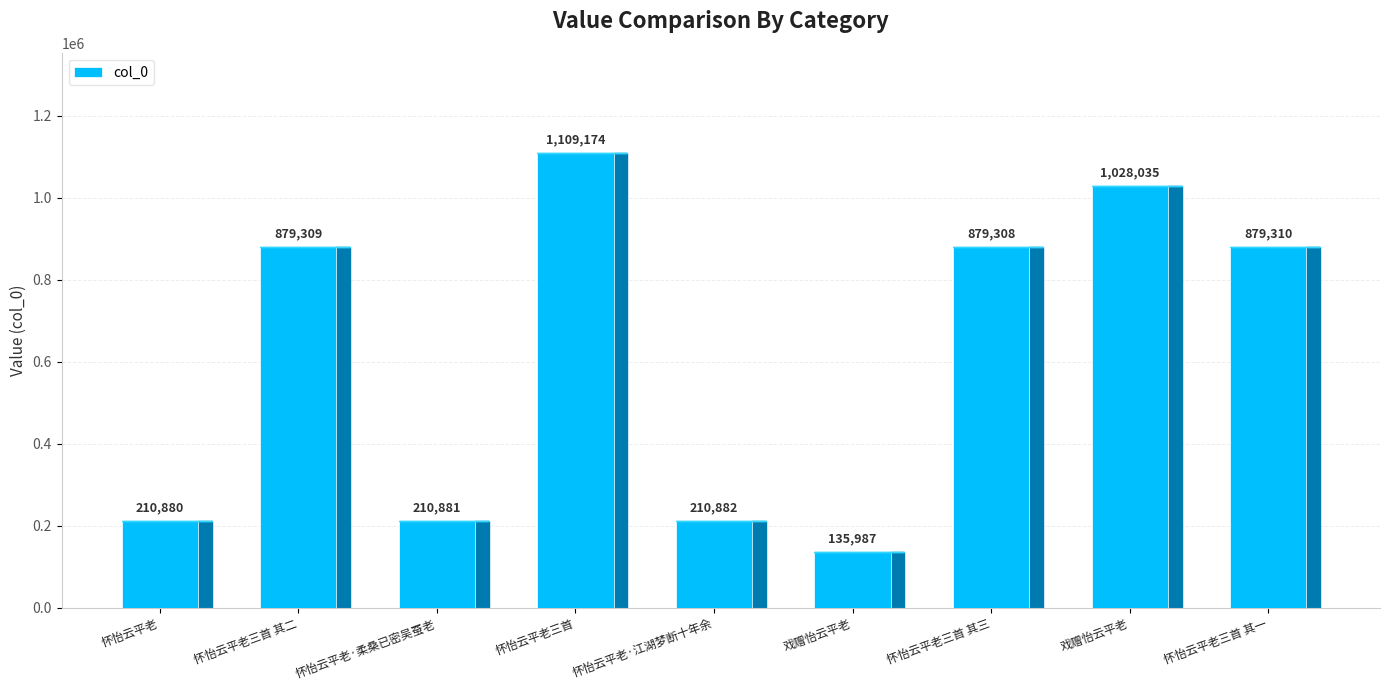

What is the value of the 7th bar from the left?

879308